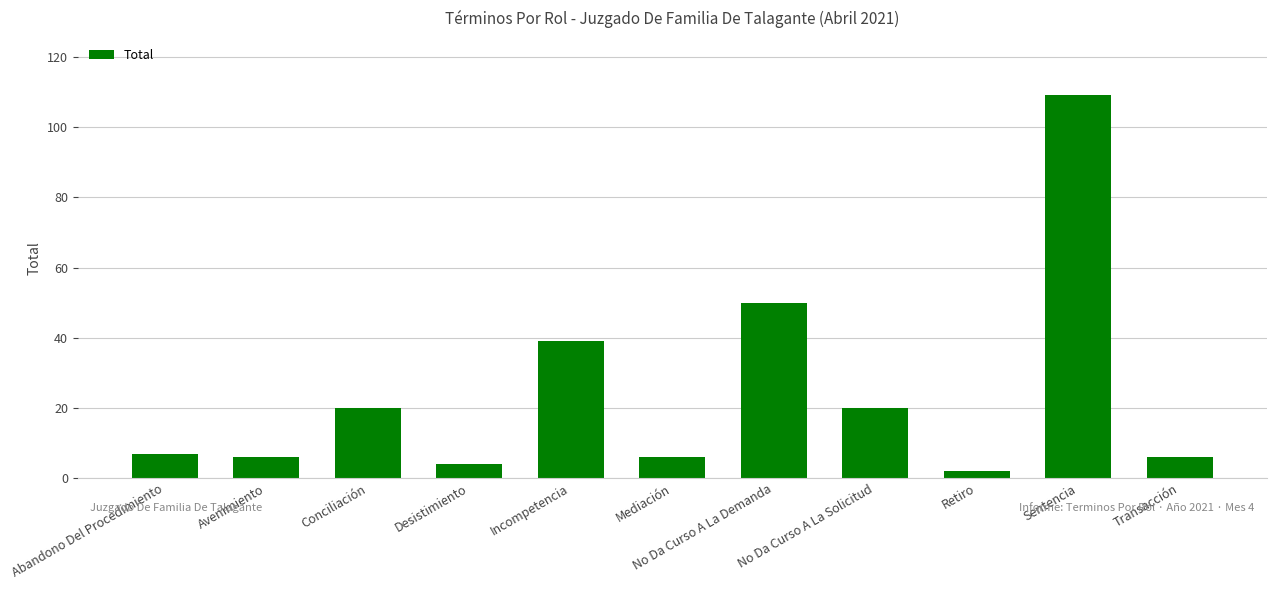

What is the smallest value displayed?

2